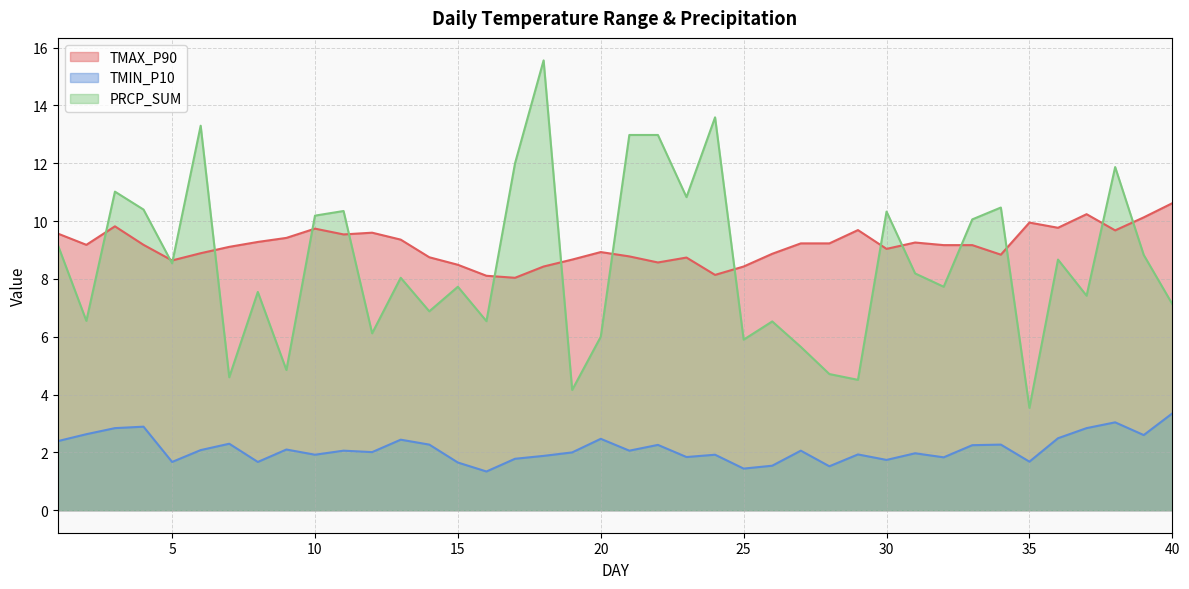

What is the value of the TMAX_P90 point at the 2nd from the left?

9.2